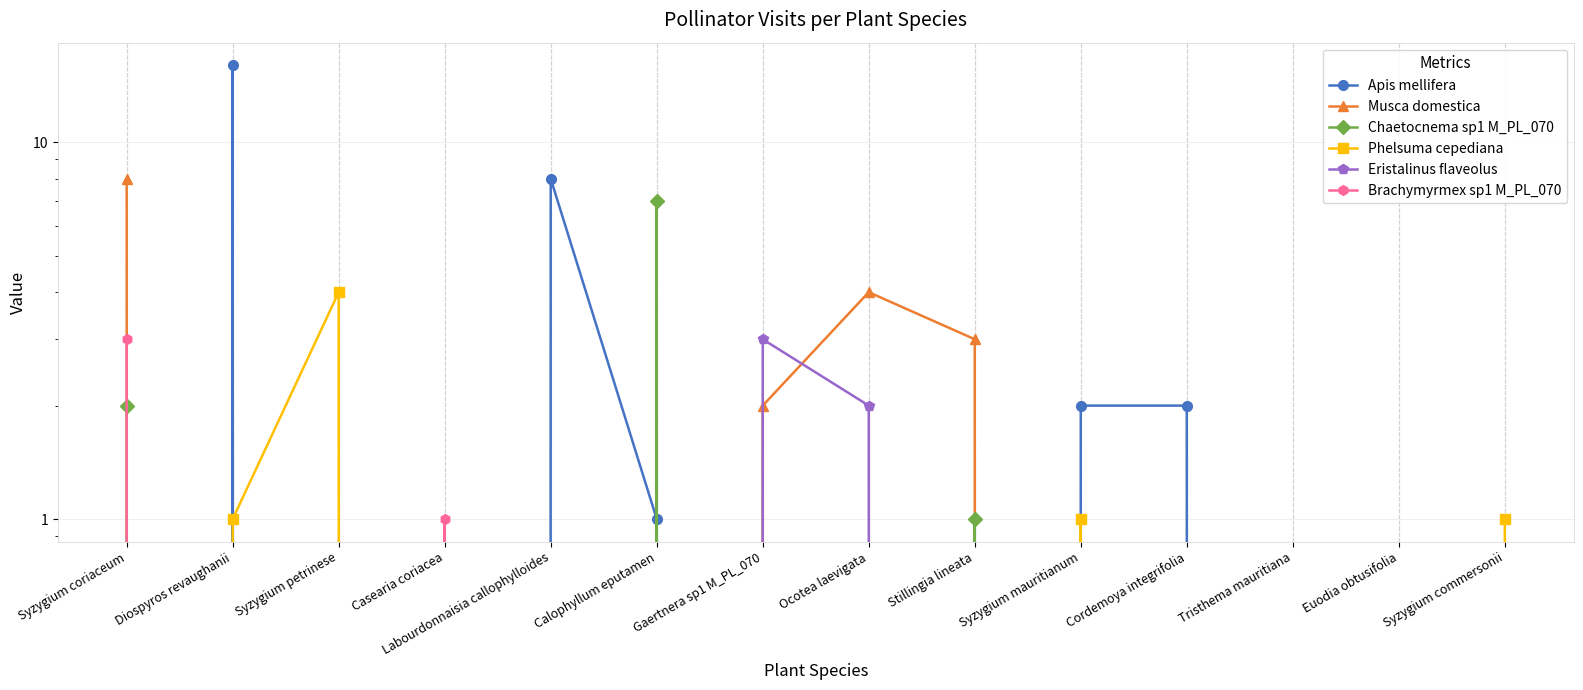

What are all the series names shown in the legend?

Apis mellifera, Musca domestica, Chaetocnema sp1 M_PL_070, Phelsuma cepediana, Eristalinus flaveolus, Brachymyrmex sp1 M_PL_070